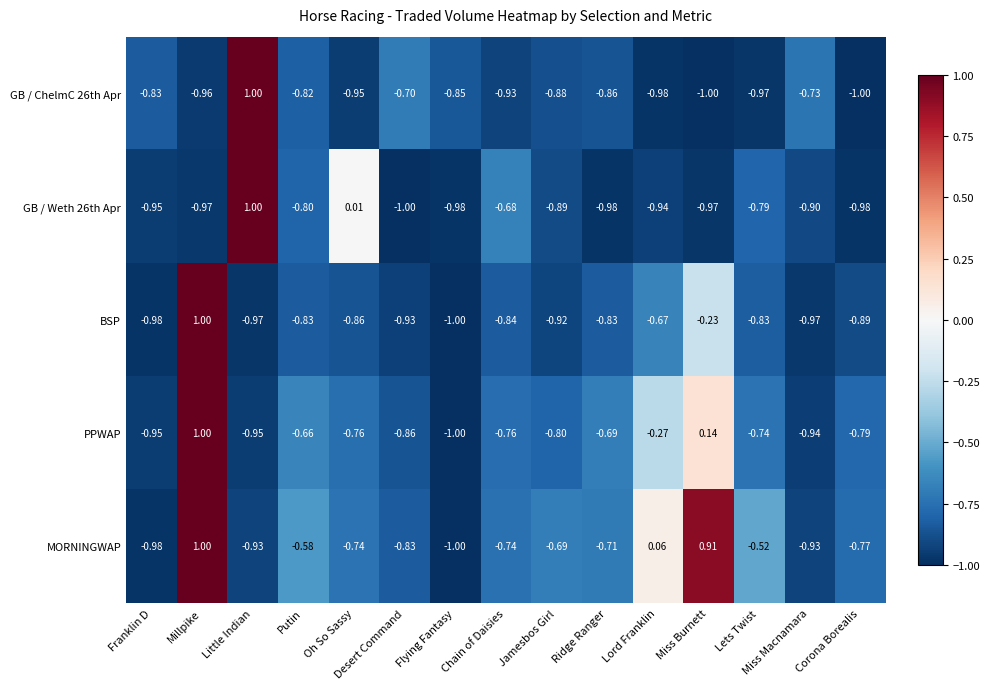

Which category has the highest value in the MORNINGWAP series?

Millpike